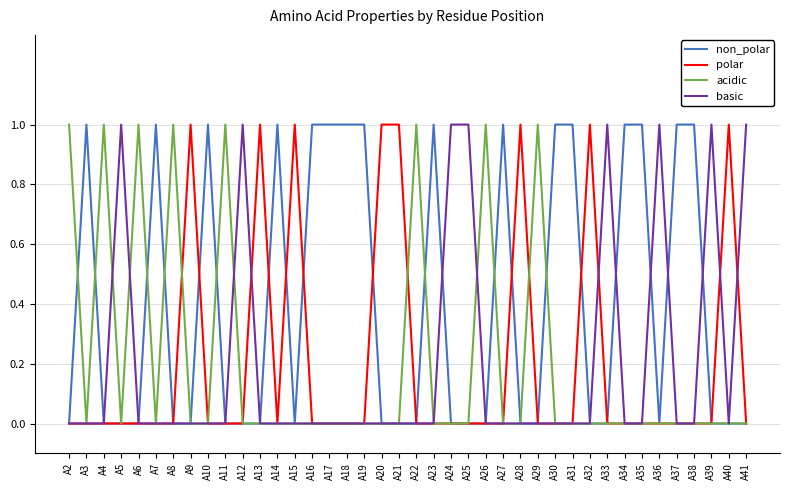

Reading left to right, list all the values displayed in this chart.

non_polar: A2=0	A3=1	A4=0	A5=0	A6=0	A7=1	A8=0	A9=0	A10=1	A11=0	A12=0	A13=0	A14=1	A15=0	A16=1	A17=1	A18=1	A19=1	A20=0	A21=0	A22=0	A23=1	A24=0	A25=0	A26=0	A27=1	A28=0	A29=0	A30=1	A31=1	A32=0	A33=0	A34=1	A35=1	A36=0	A37=1	A38=1	A39=0	A40=0	A41=0
polar: A2=0	A3=0	A4=0	A5=0	A6=0	A7=0	A8=0	A9=1	A10=0	A11=0	A12=0	A13=1	A14=0	A15=1	A16=0	A17=0	A18=0	A19=0	A20=1	A21=1	A22=0	A23=0	A24=0	A25=0	A26=0	A27=0	A28=1	A29=0	A30=0	A31=0	A32=1	A33=0	A34=0	A35=0	A36=0	A37=0	A38=0	A39=0	A40=1	A41=0
acidic: A2=1	A3=0	A4=1	A5=0	A6=1	A7=0	A8=1	A9=0	A10=0	A11=1	A12=0	A13=0	A14=0	A15=0	A16=0	A17=0	A18=0	A19=0	A20=0	A21=0	A22=1	A23=0	A24=0	A25=0	A26=1	A27=0	A28=0	A29=1	A30=0	A31=0	A32=0	A33=0	A34=0	A35=0	A36=0	A37=0	A38=0	A39=0	A40=0	A41=0
basic: A2=0	A3=0	A4=0	A5=1	A6=0	A7=0	A8=0	A9=0	A10=0	A11=0	A12=1	A13=0	A14=0	A15=0	A16=0	A17=0	A18=0	A19=0	A20=0	A21=0	A22=0	A23=0	A24=1	A25=1	A26=0	A27=0	A28=0	A29=0	A30=0	A31=0	A32=0	A33=1	A34=0	A35=0	A36=1	A37=0	A38=0	A39=1	A40=0	A41=1